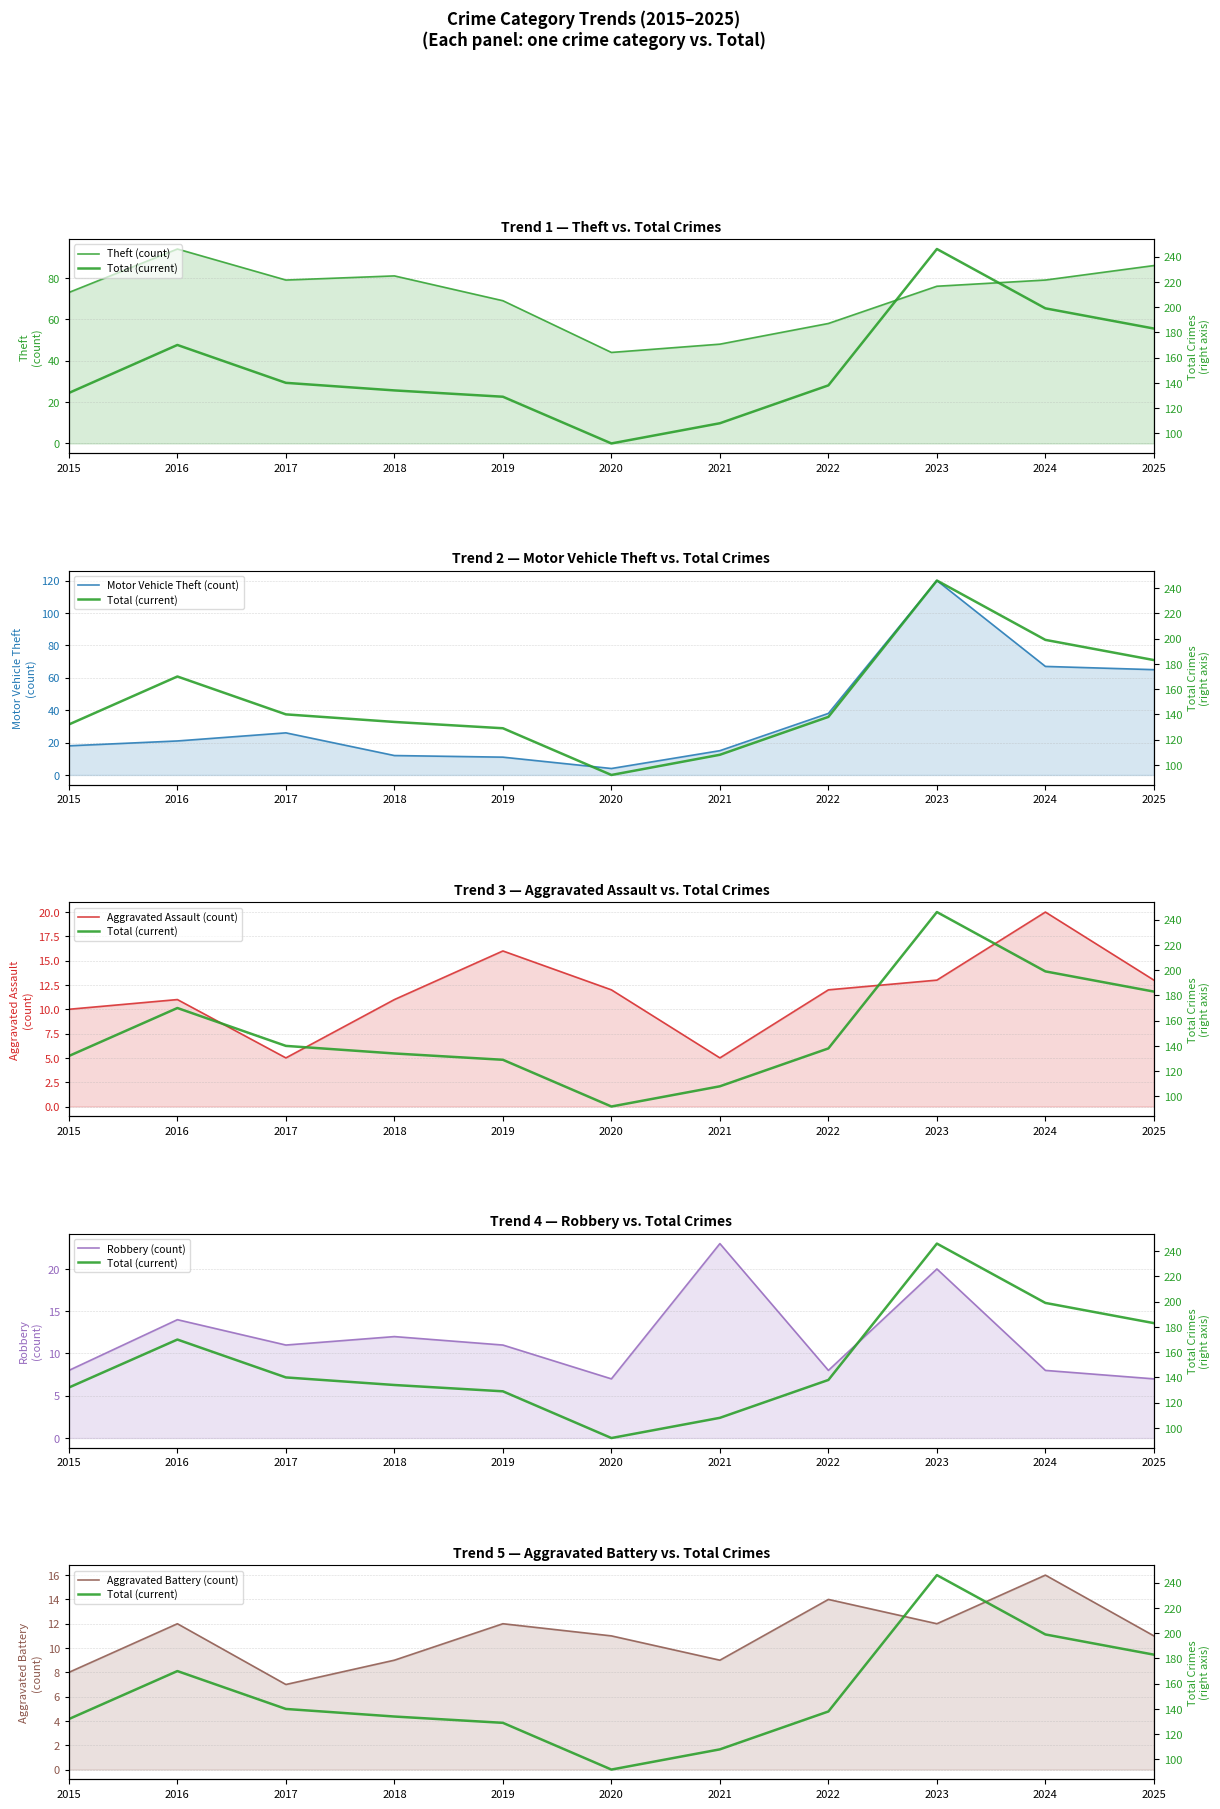

What is the sum of the Aggravated Battery (count) values at 2018 and 2016?

21